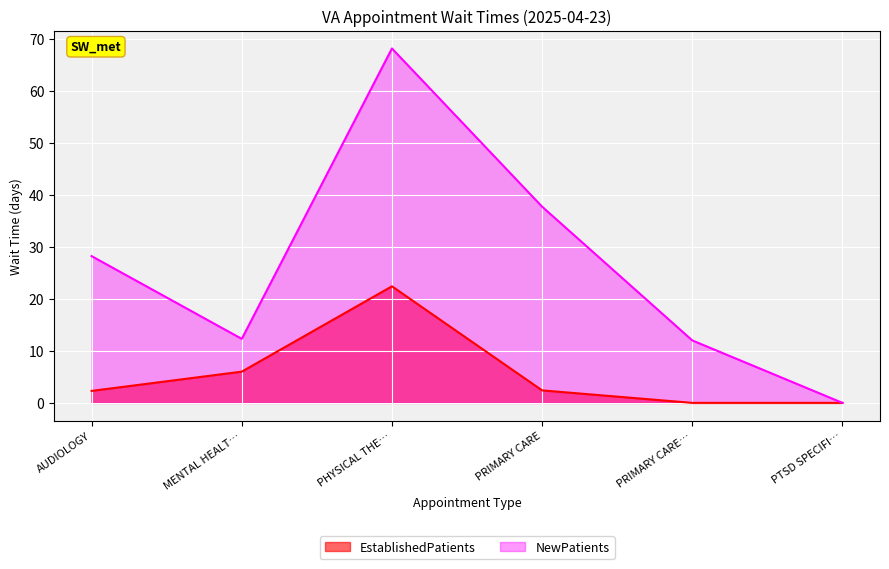

How many distinct data groups are displayed?

2